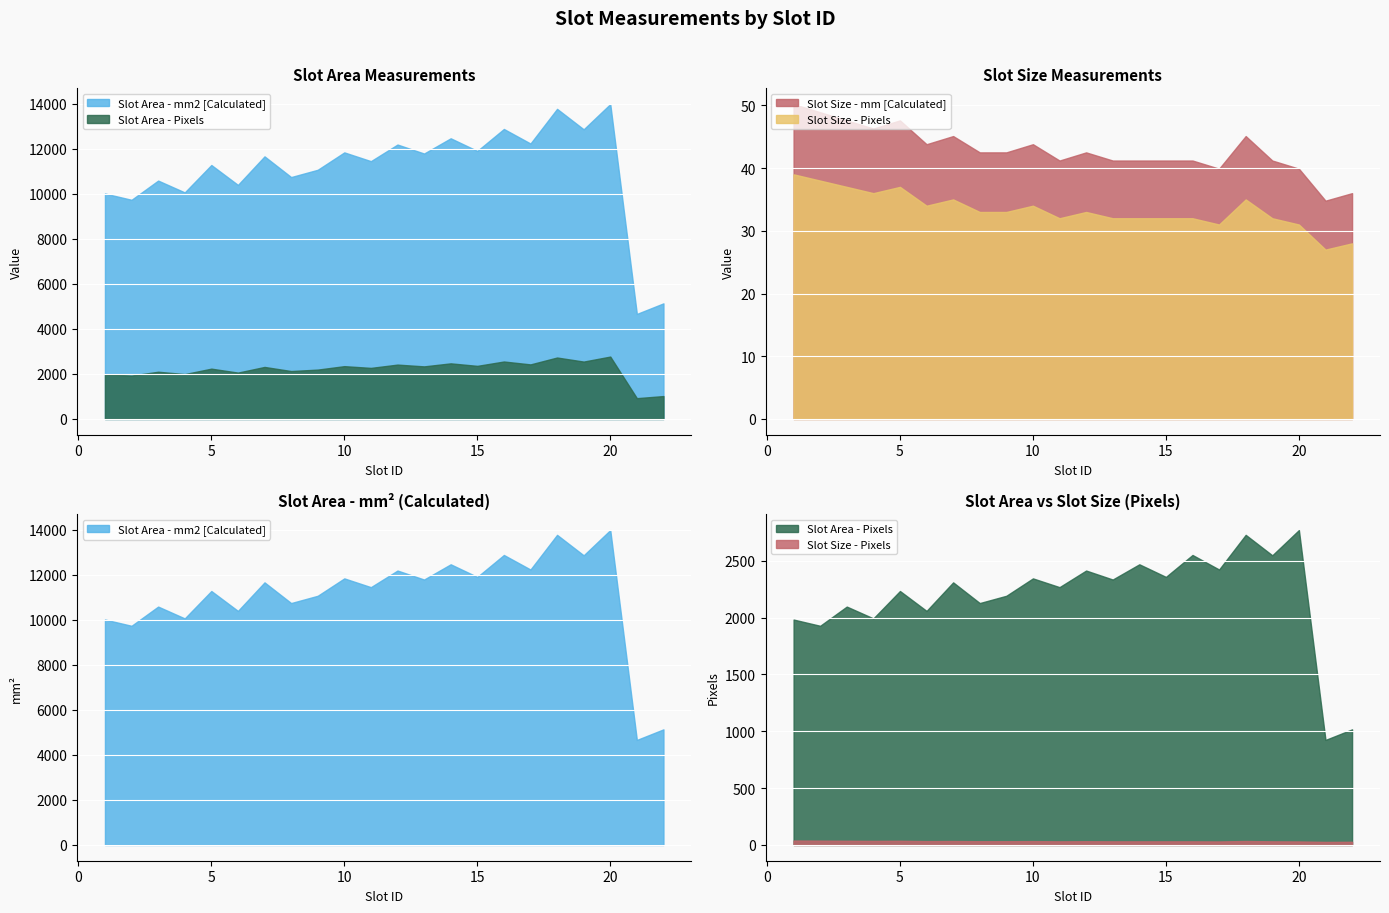

List the labels in order of Slot Size - mm [Calculated] value, largest first.

1, 2, 3, 5, 4, 7, 18, 6, 10, 8, 9, 12, 11, 13, 14, 15, 16, 19, 17, 20, 22, 21